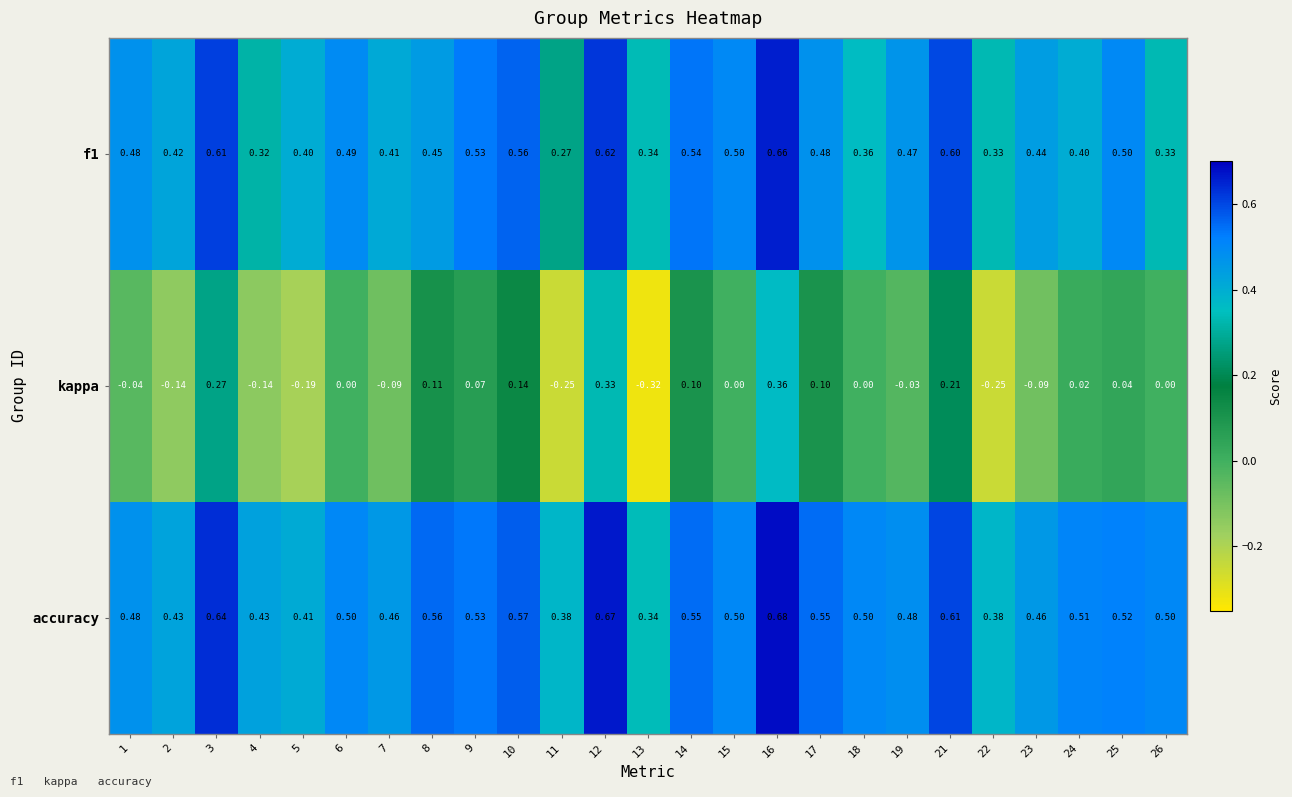

Which series has the largest total across all categories?

accuracy